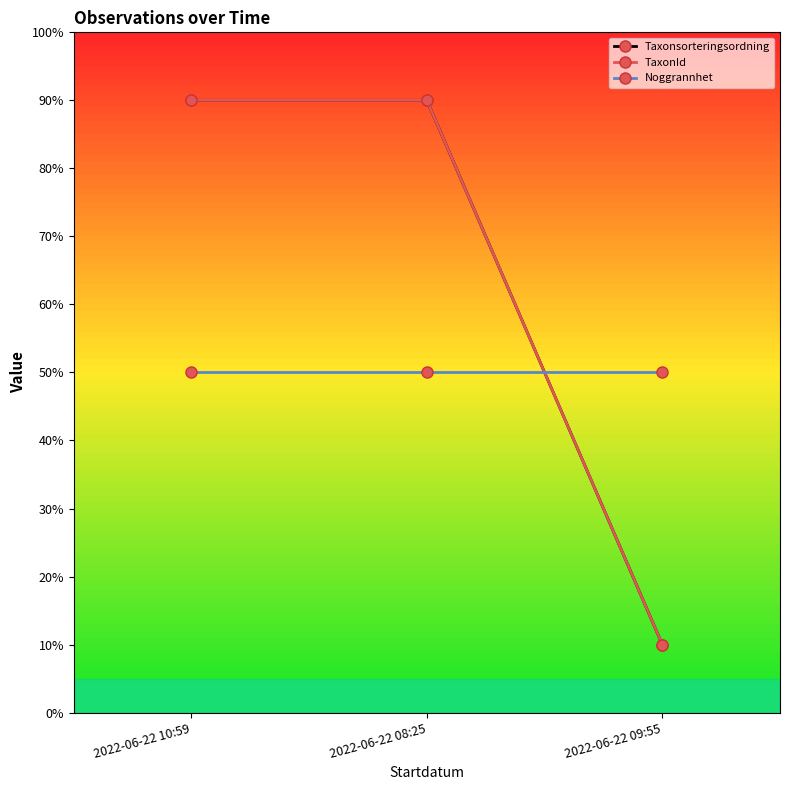

At which label does Noggrannhet reach its minimum?

2022-06-22 10:59